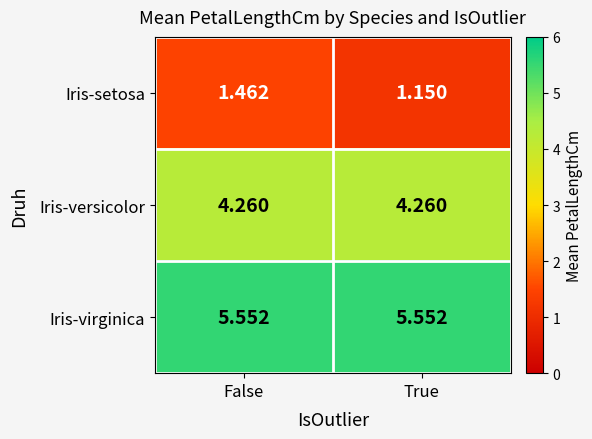

At which category does the chart reach its minimum across all series?

True